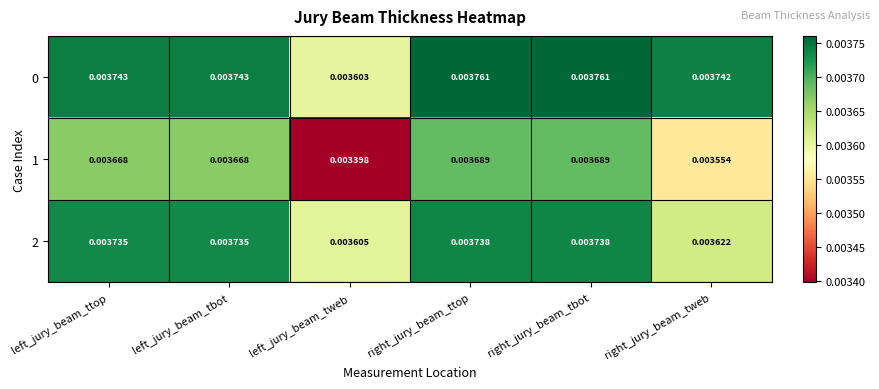

Is the value of 2 at right_jury_beam_tweb greater than the value of 1 at right_jury_beam_ttop?

No